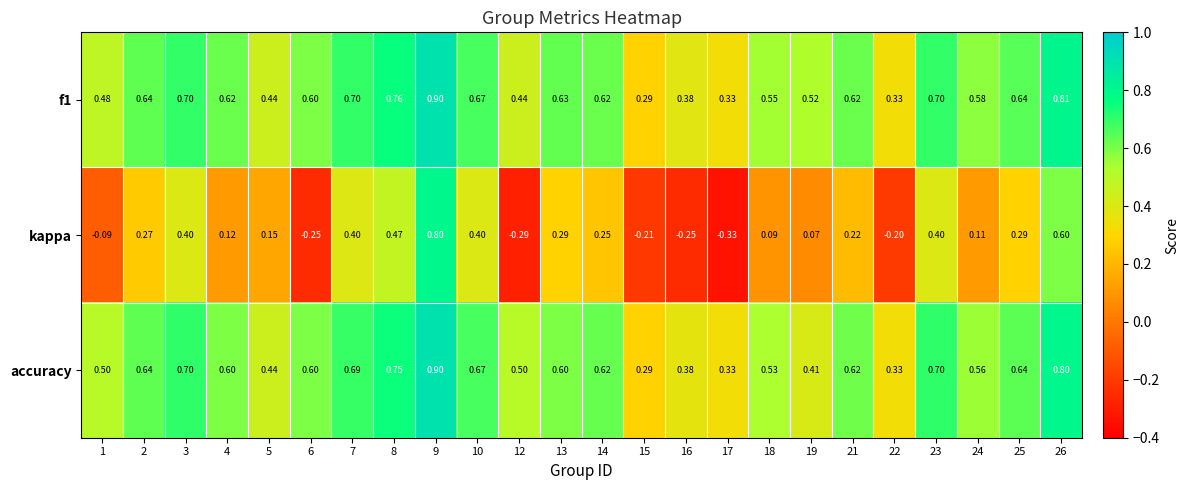

Which series changed the most between 1 and 25?

kappa